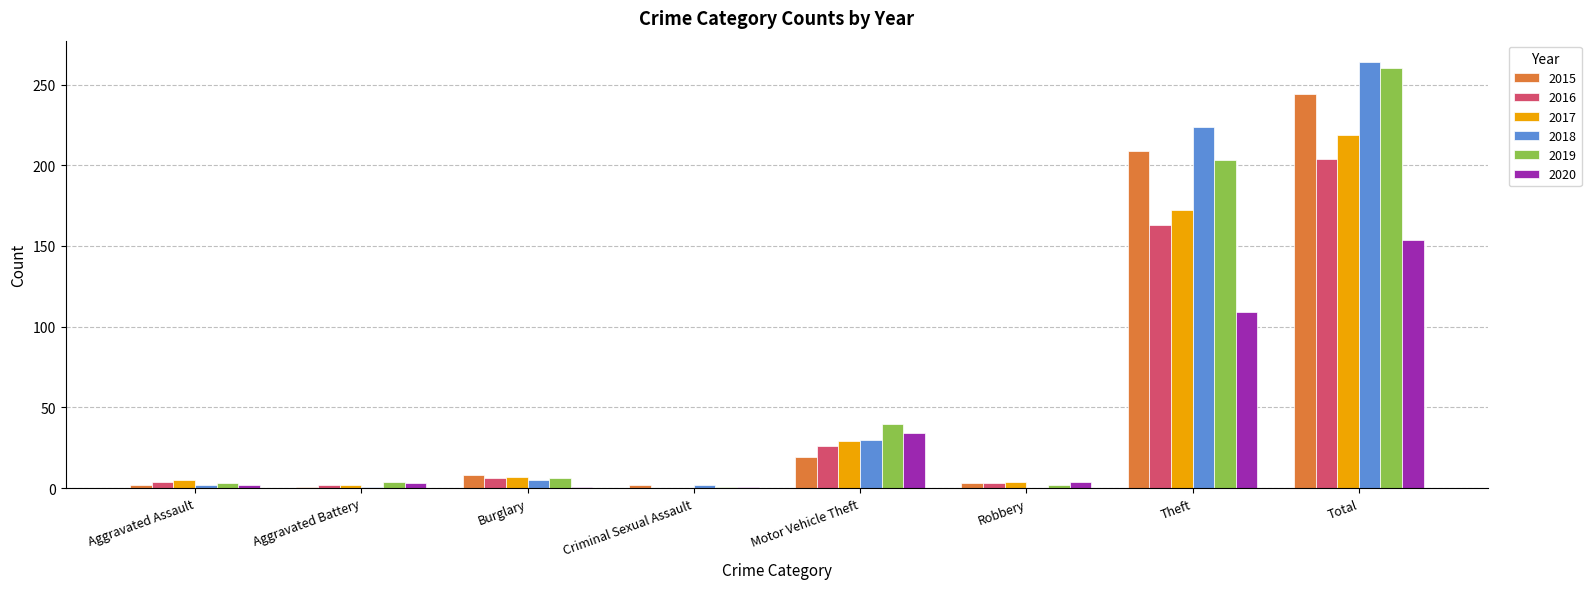

At which label is 2019 closest to 130?

Theft